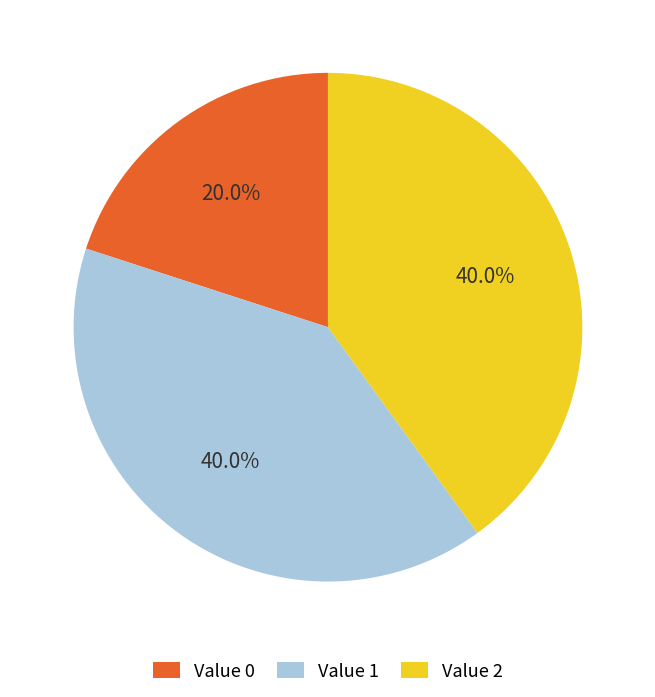

To the nearest percent, what is the average slice percentage?

33%